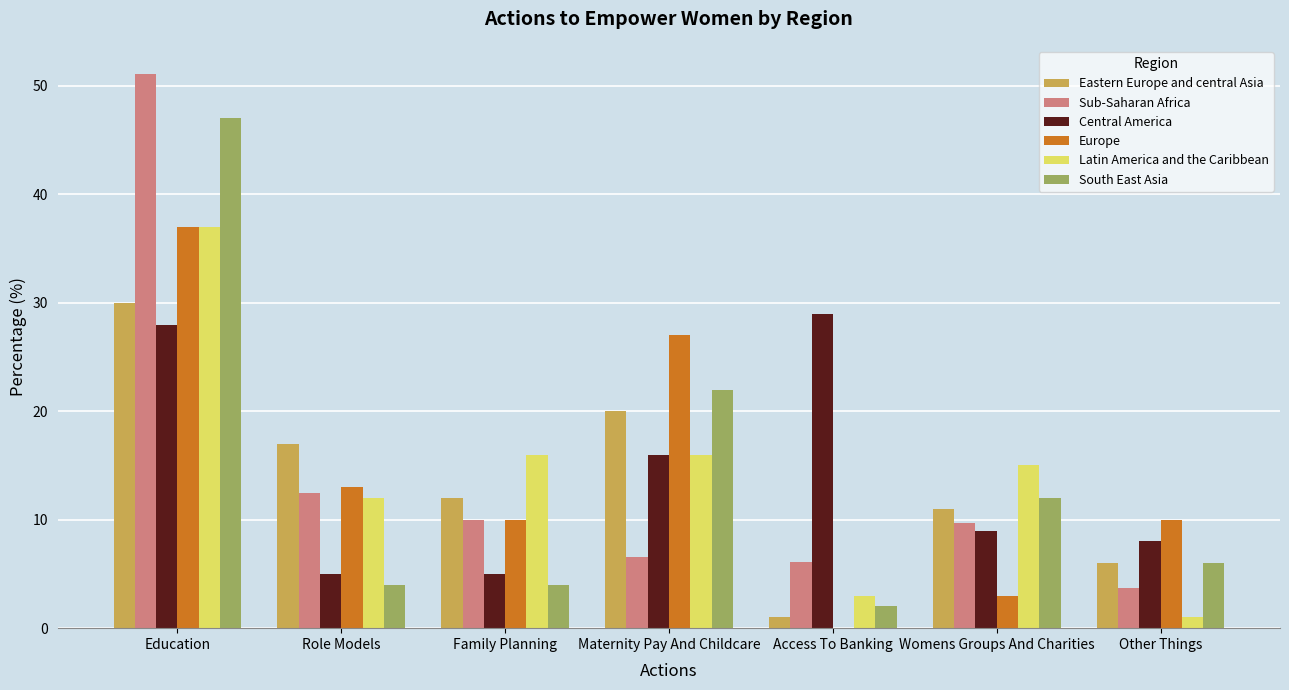

What is the average value of the Latin America and the Caribbean series?

14.3